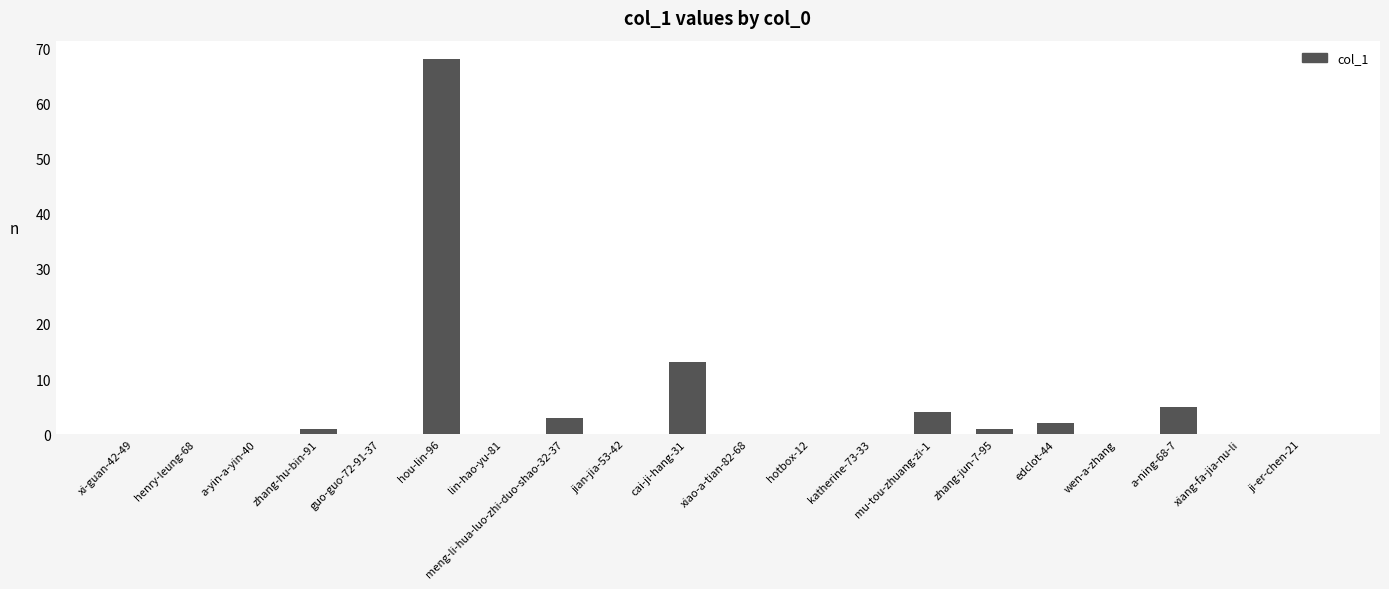

Is it true that the value at cai-ji-hang-31 is 3?

False